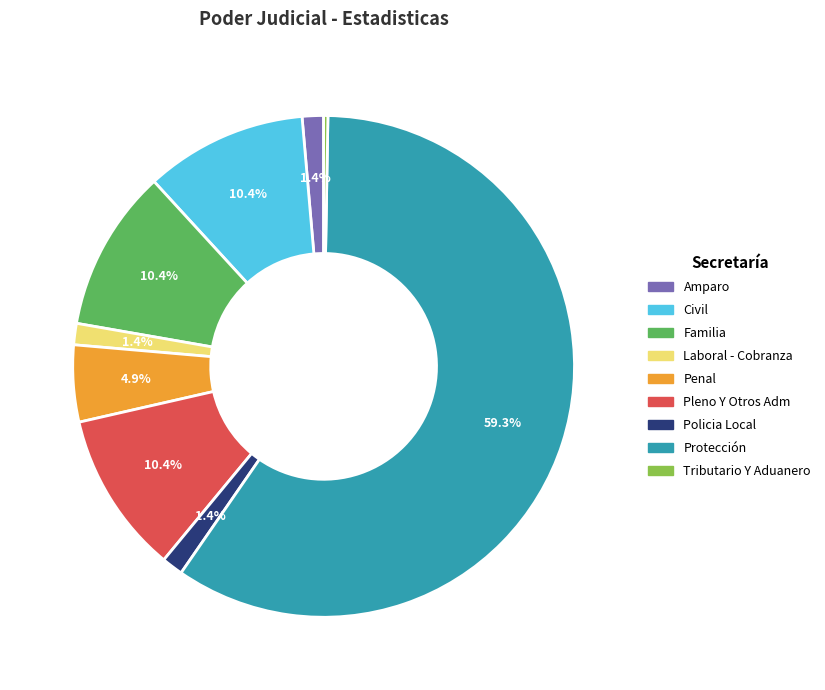

What is the largest slice in the pie chart?

Protección